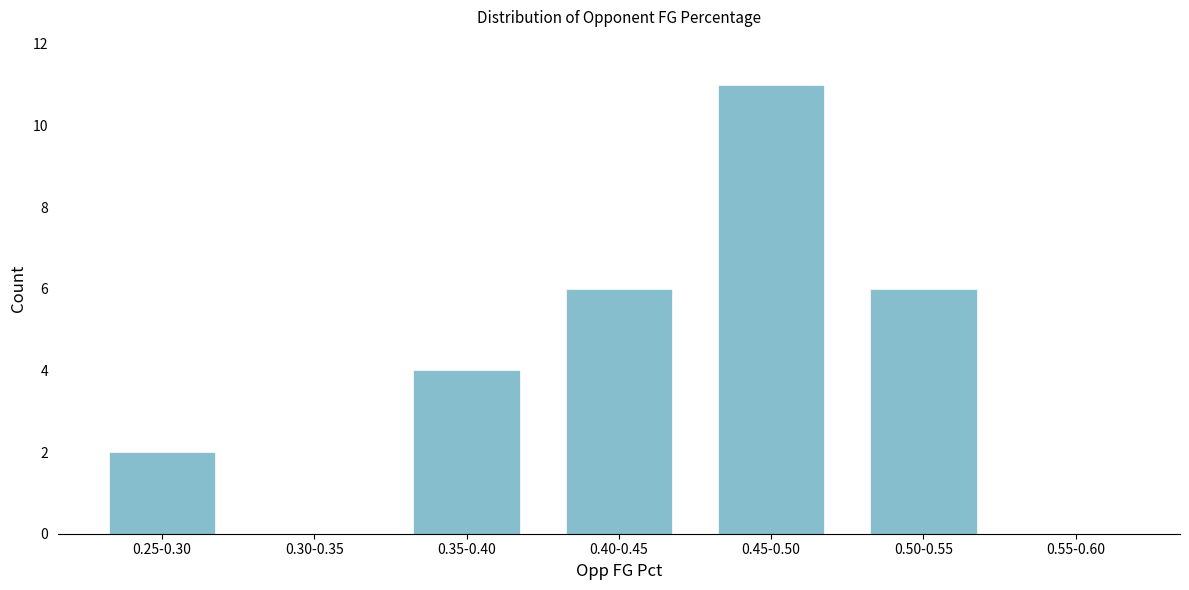

Reading left to right, transcribe all the data shown in this chart.

0.25-0.30=2	0.30-0.35=0	0.35-0.40=4	0.40-0.45=6	0.45-0.50=11	0.50-0.55=6	0.55-0.60=0